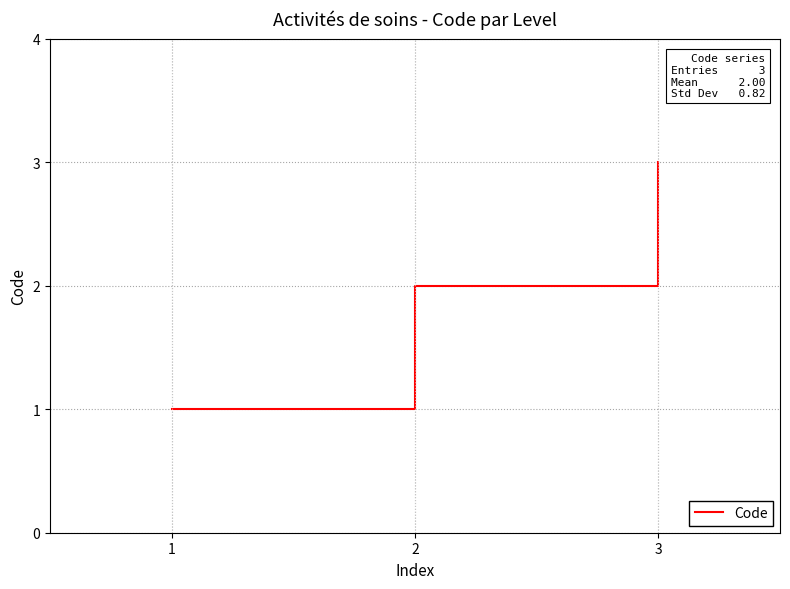

How many values are below 2?

1